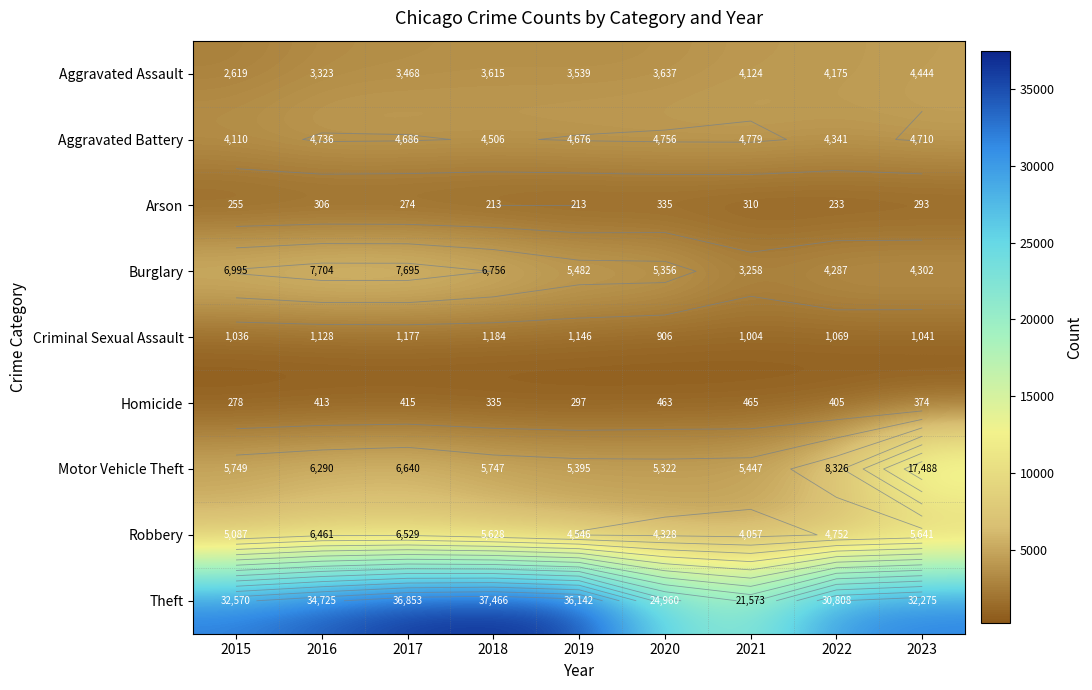

The Robbery series shows 6461 at 2016. True or false?

True